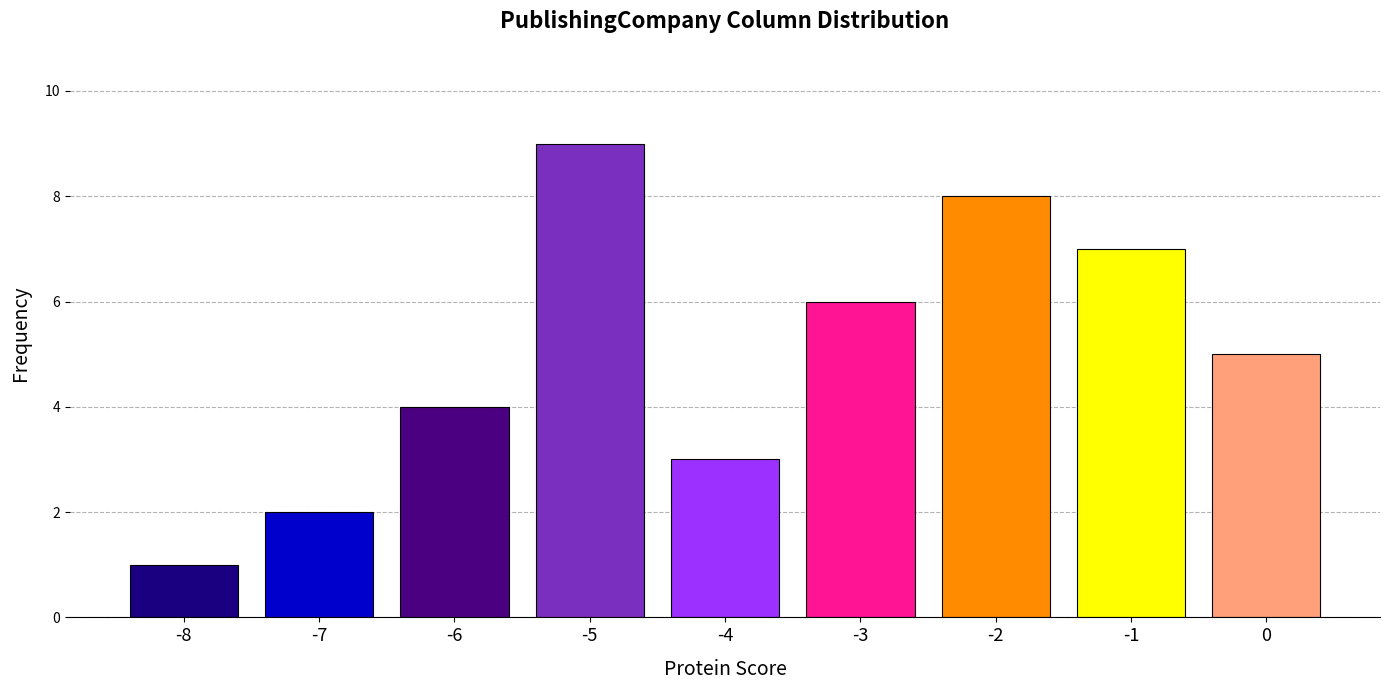

Reading right to left, what are all the values shown in this chart?

5	7	8	6	3	9	4	2	1